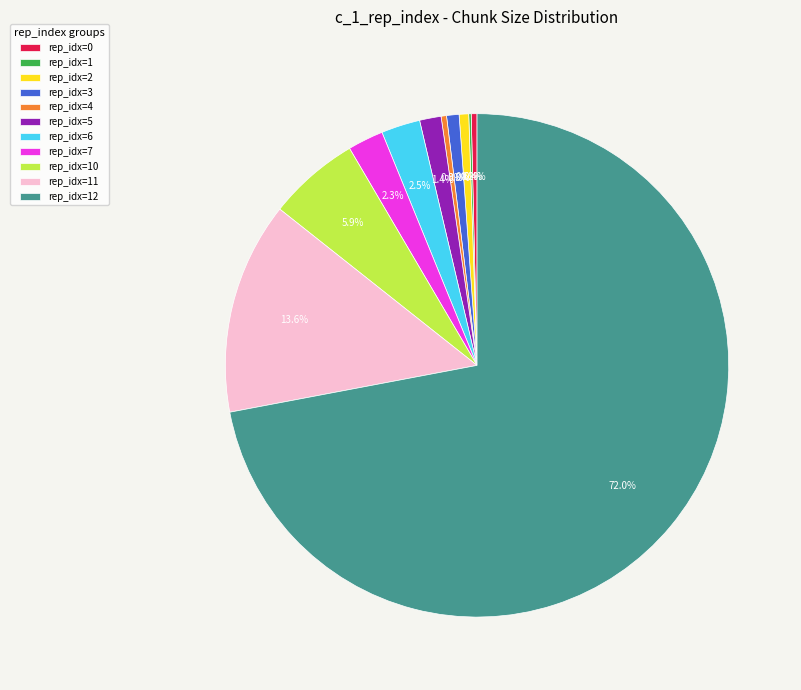

Which has a higher value, rep_idx=2 or rep_idx=5?

rep_idx=5